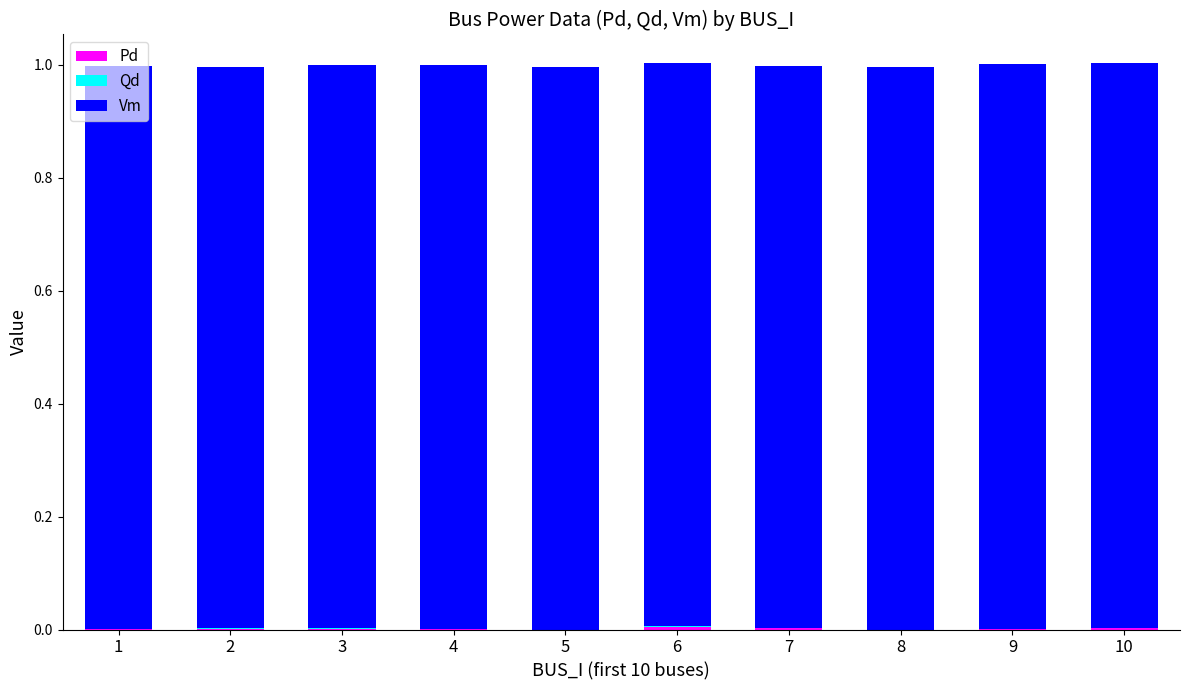

What is the total value across all series at 5?

1.0